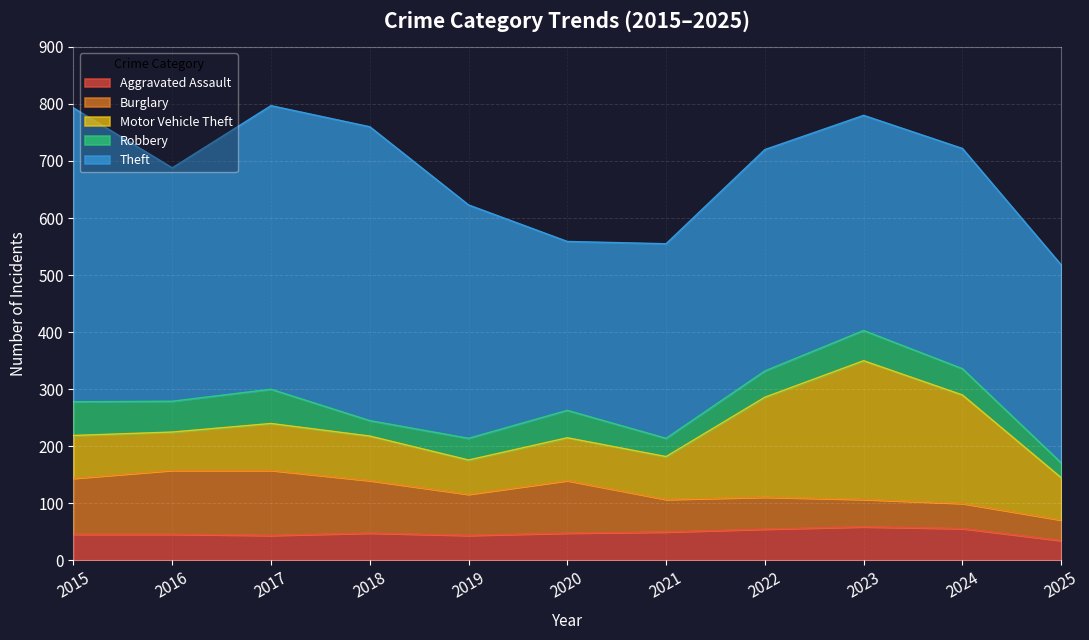

Rank the series at 2016 from highest to lowest value.

Theft, Burglary, Motor Vehicle Theft, Robbery, Aggravated Assault